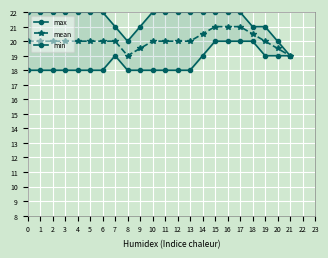

What is the value of the mean point at the 2nd from the left?

20.0